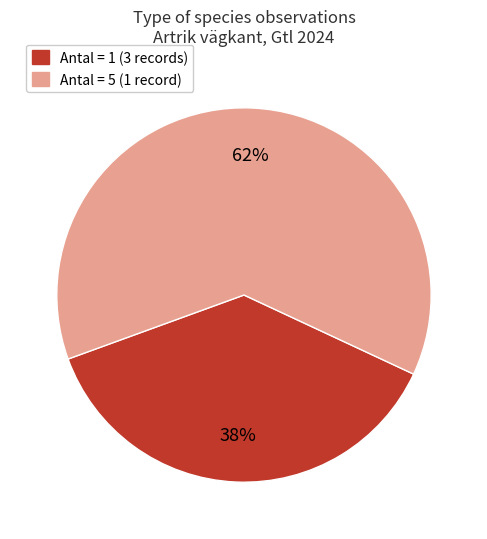

Is there a majority slice in this chart?

Yes